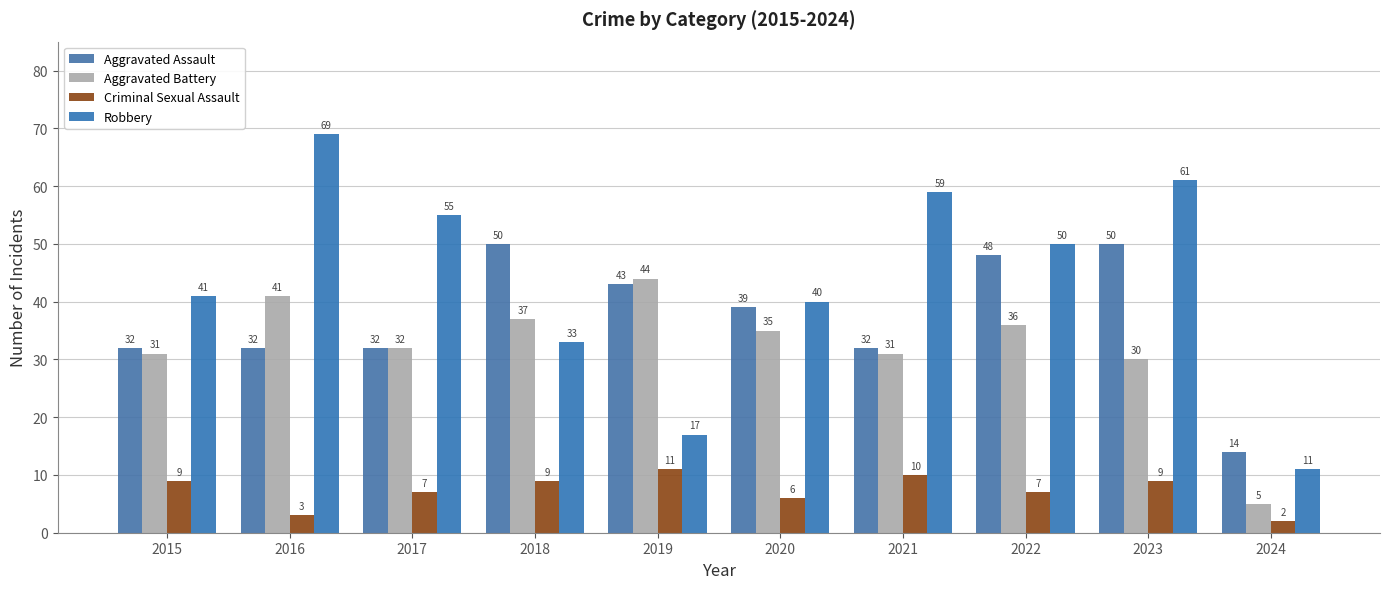

Count the number of data series in this chart.

4